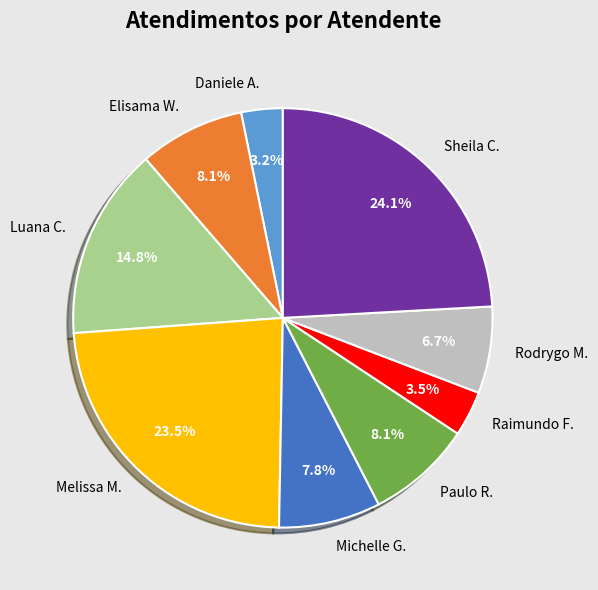

Approximately how many times larger is the value at Paulo R. compared to Elisama W.?

1.0